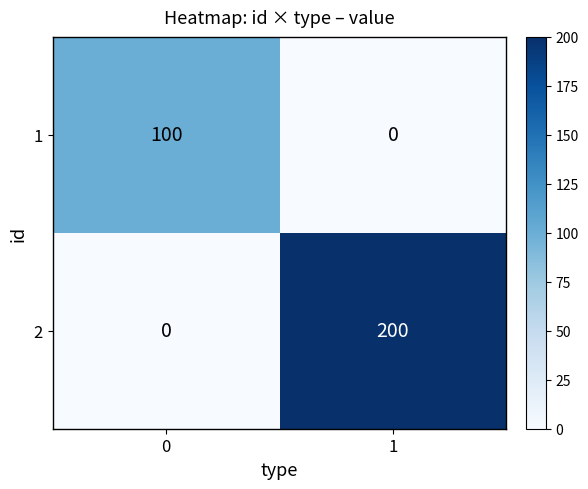

What is the average value of the 1 series?

50